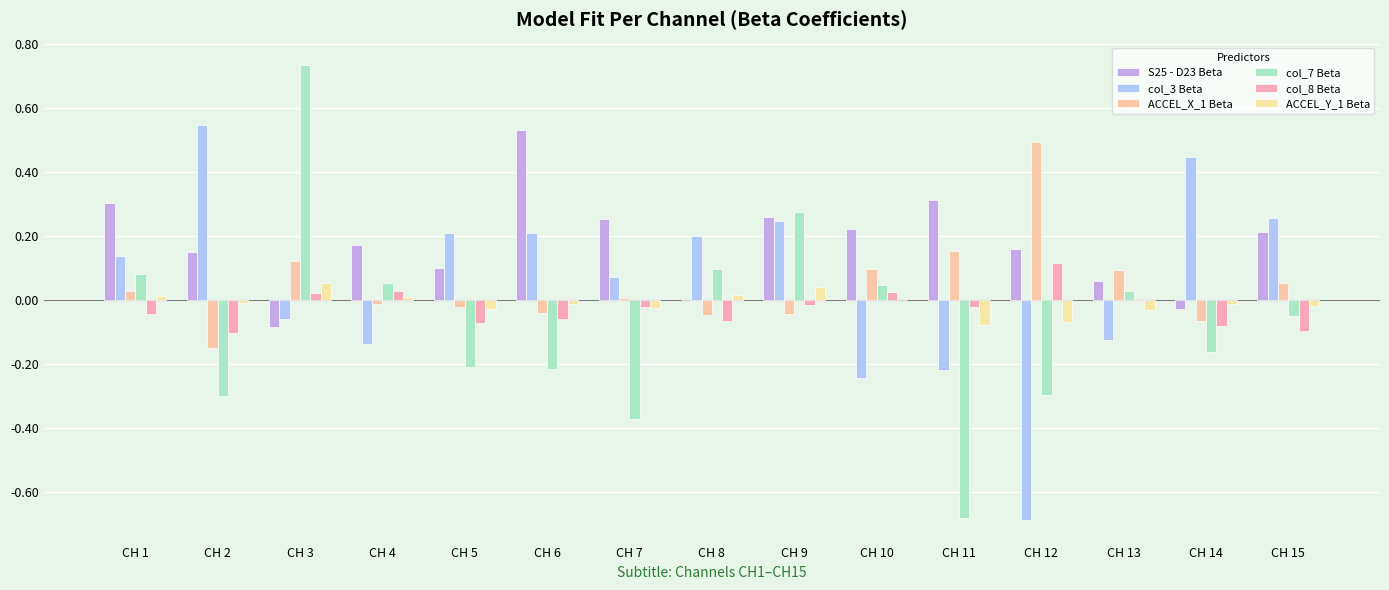

What is the difference between the highest and lowest values at CH 14?

0.6